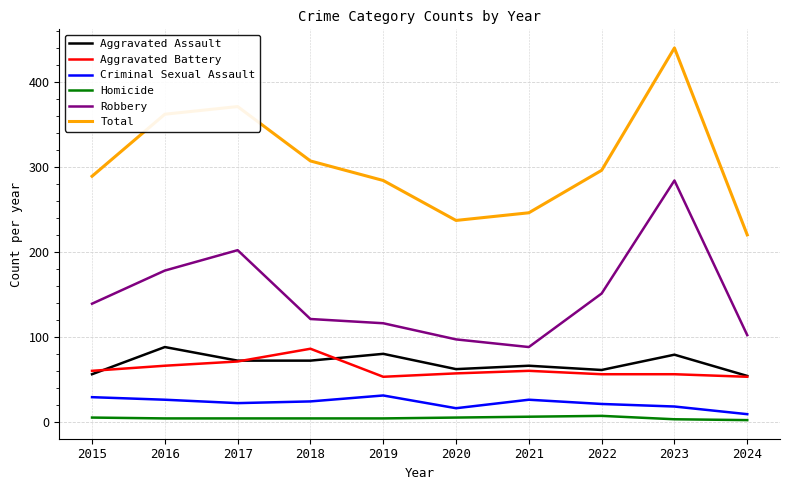

At which category is the sum across all series the highest?

2023